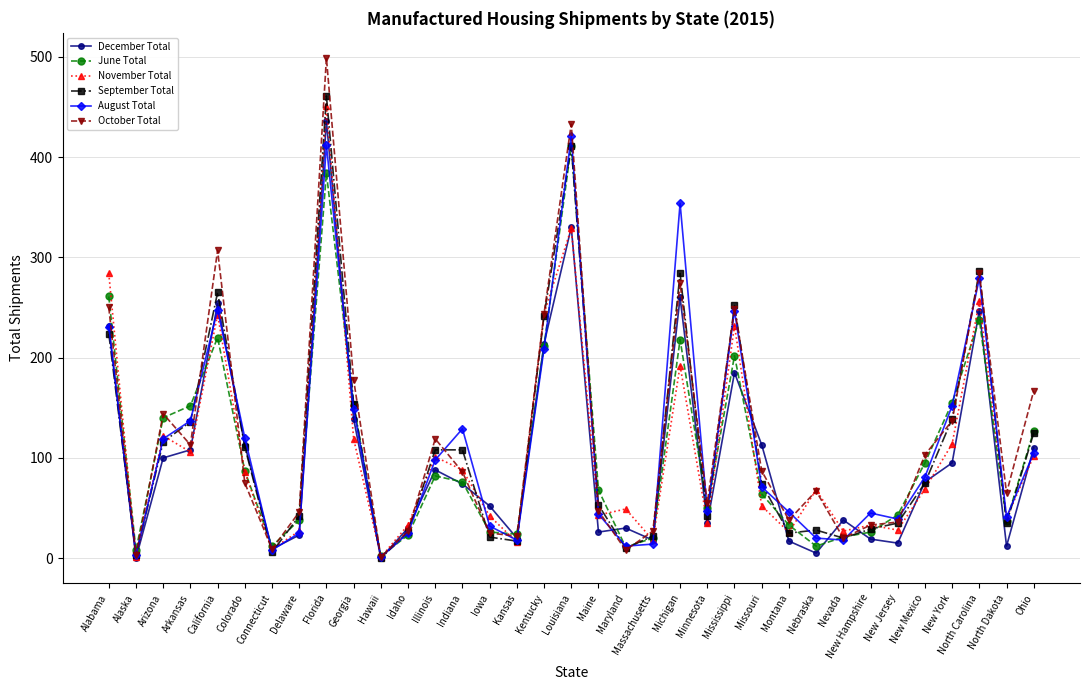

The value of August Total at Kentucky is 283. True or false?

False